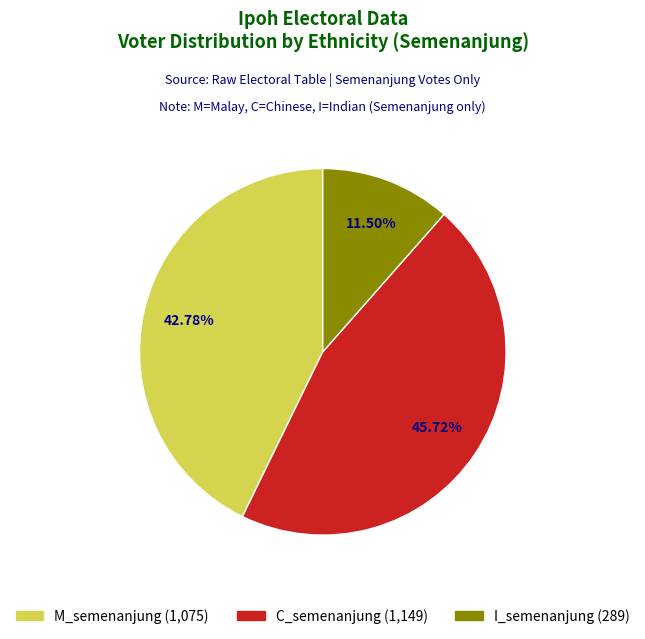

Combined, do I_semenanjung and C_semenanjung account for over 50%?

Yes